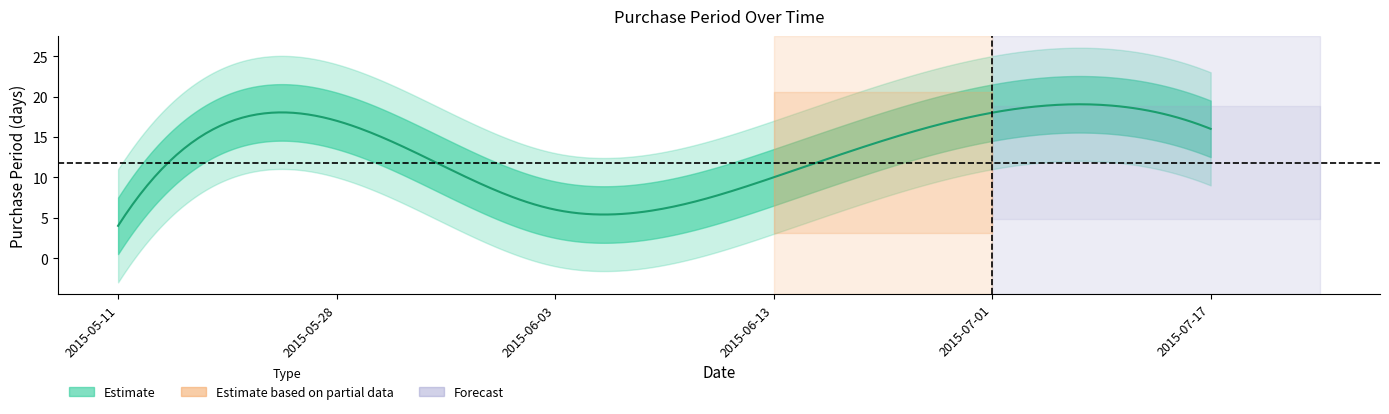

At which category does the data reach its first local peak?

2015-05-28